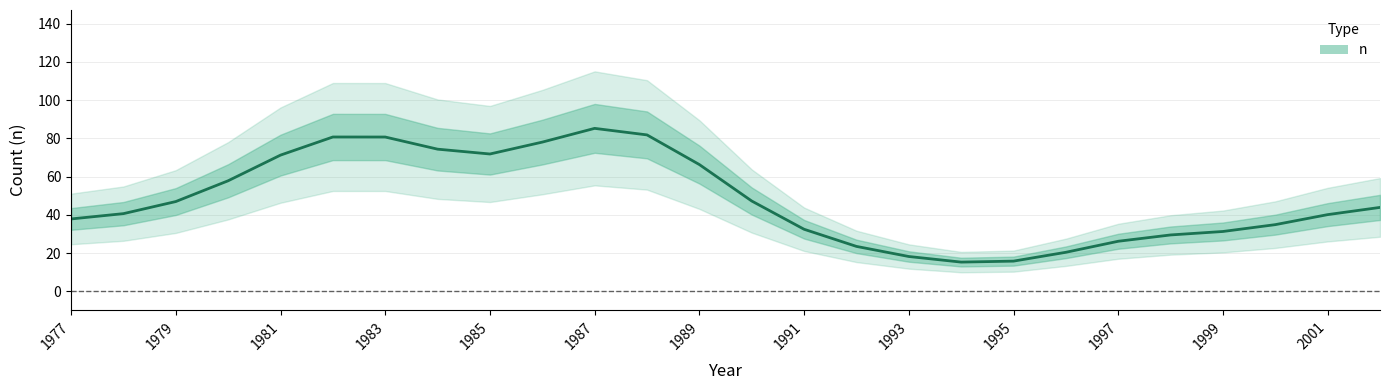

What is the difference between the second highest and minimum values?

104